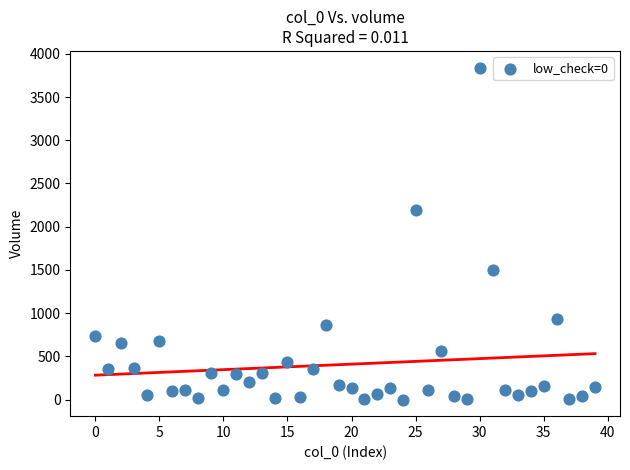

What is the range of Y values (max minus min)?

3841.0